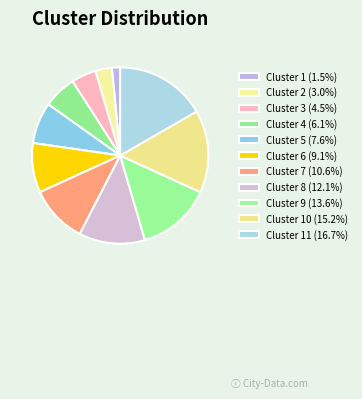

Count the number of slices in the pie.

11